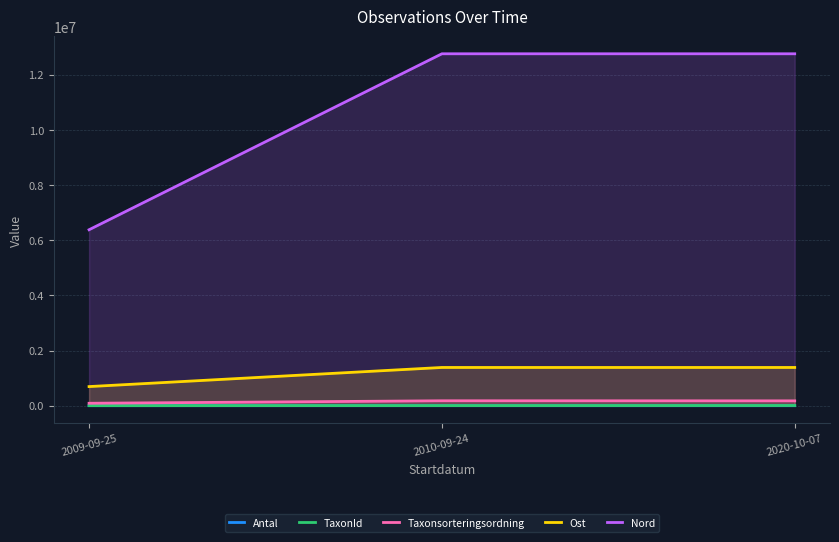

How many lines are shown in the chart?

5